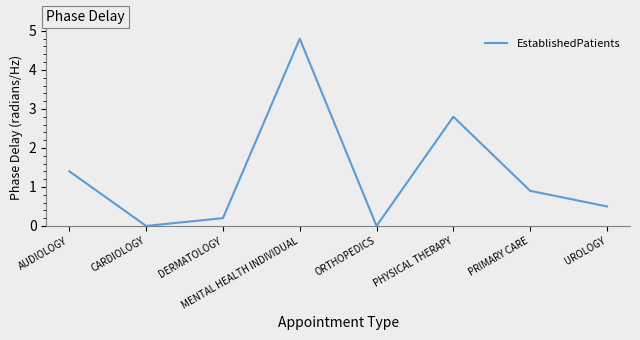

What is the greatest value displayed?

4.8